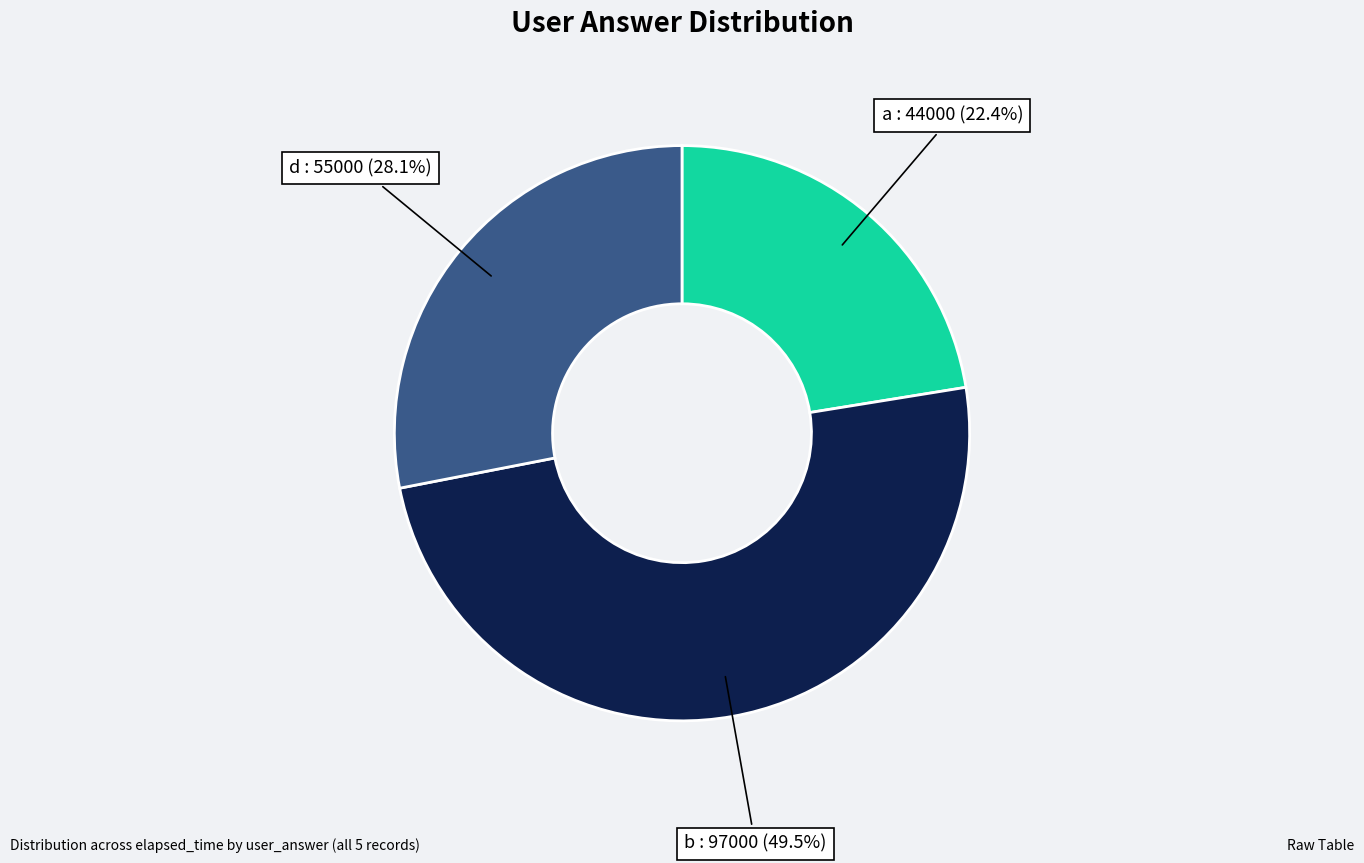

Rank the categories by value from highest to lowest.

b, d, a